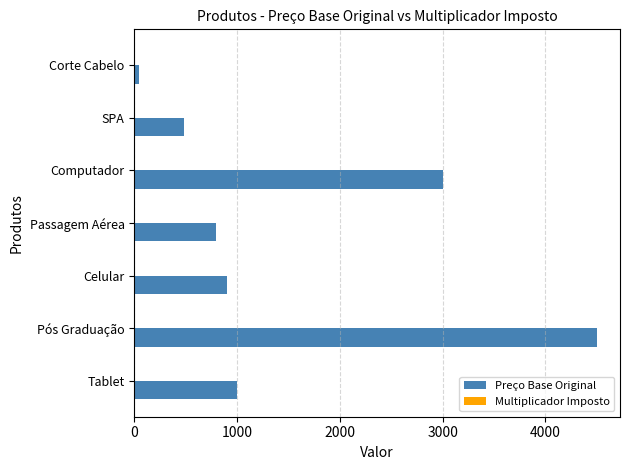

Which series has the largest total across all categories?

Preço Base Original